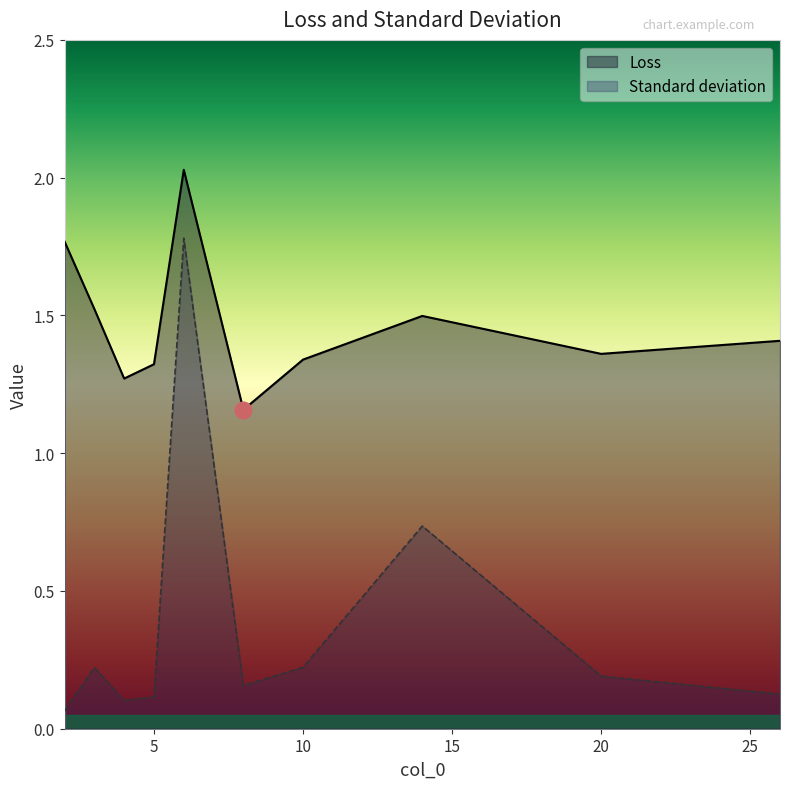

What are all the series names shown in the legend?

Loss, Standard deviation